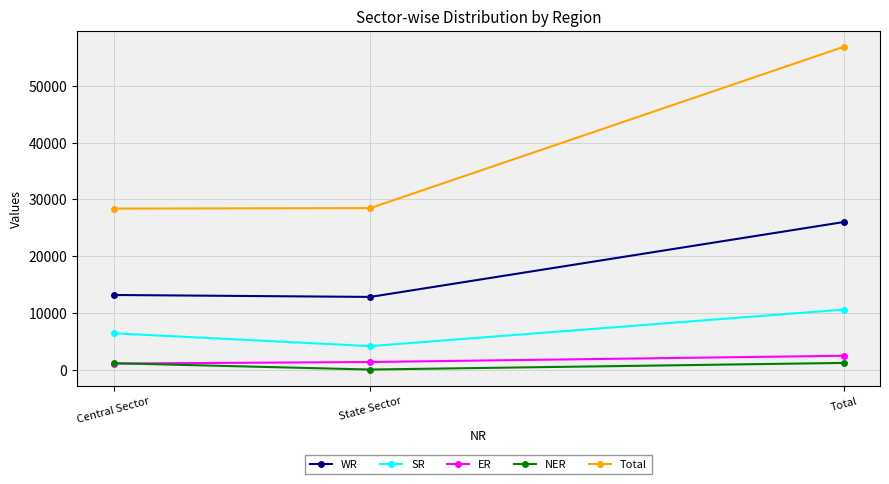

How many SR values are between 4170 and 10602?

3